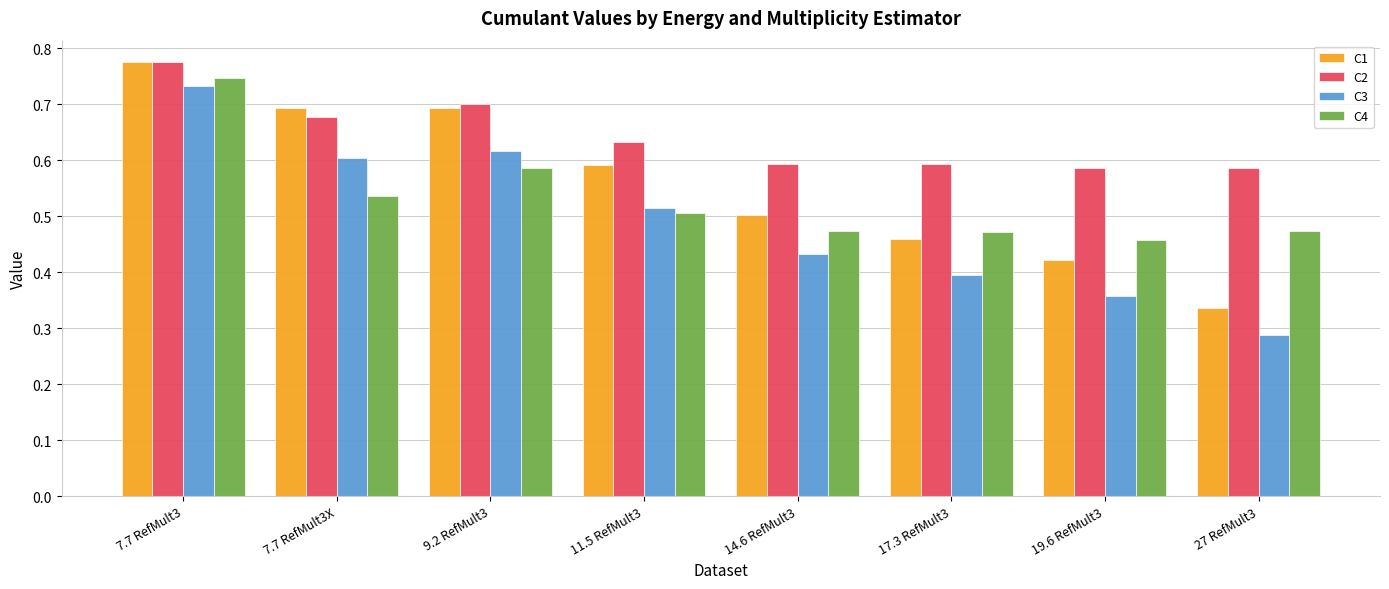

List the series in order of their overall mean, lowest first.

C3, C4, C1, C2